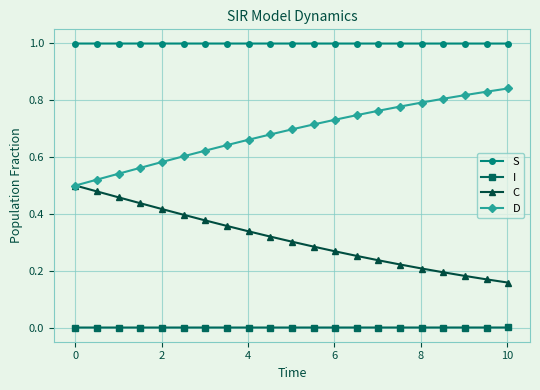

True or false: I and D intersect in this chart.

False